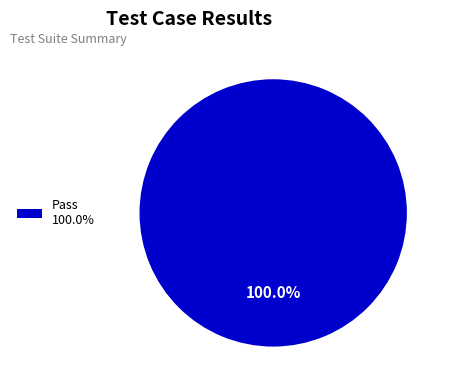

Count the number of slices in the pie.

1